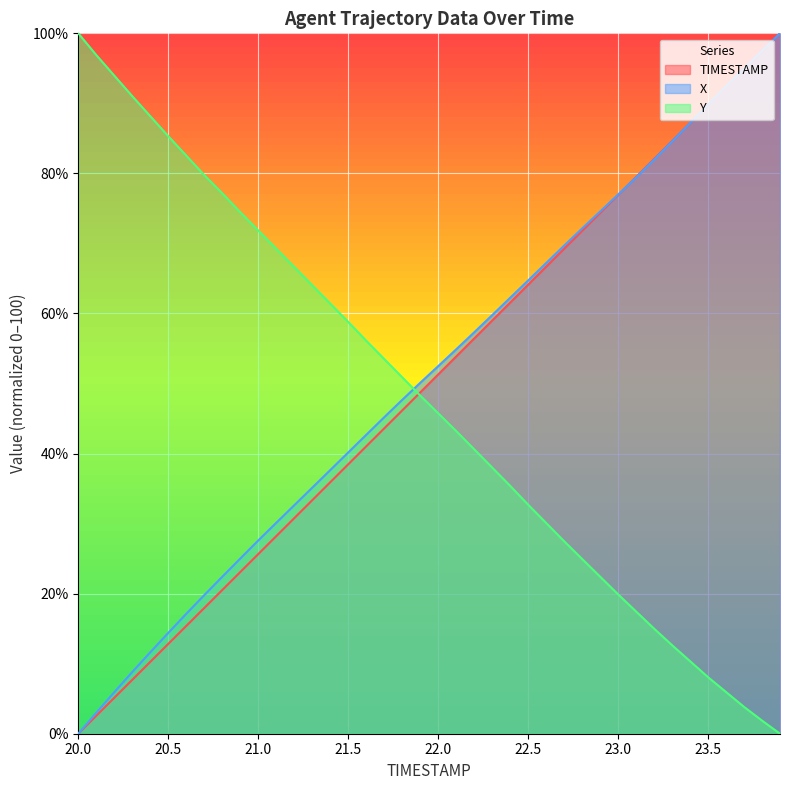

How many values in X are above zero?

39